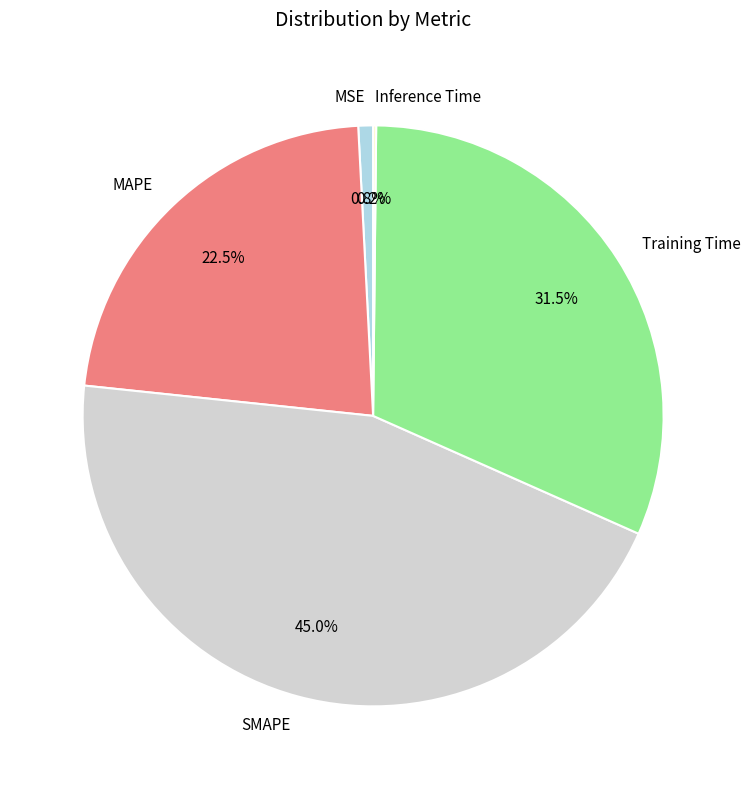

The Training Time slice represents 45% of the pie. True or false?

False